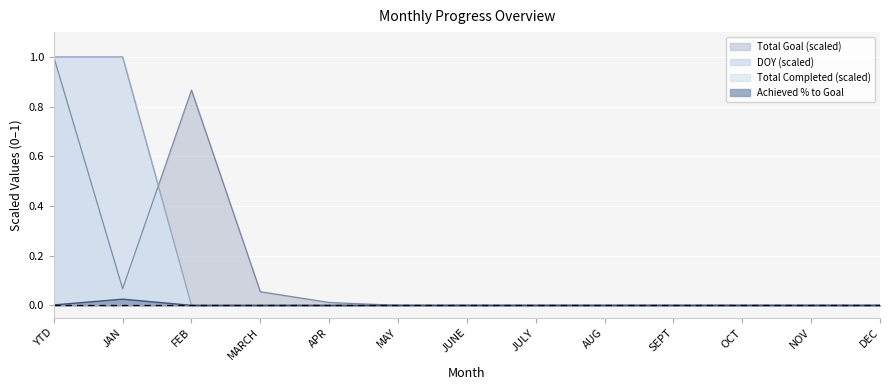

True or false: Achieved % to Goal and Total Completed cross at least once.

False